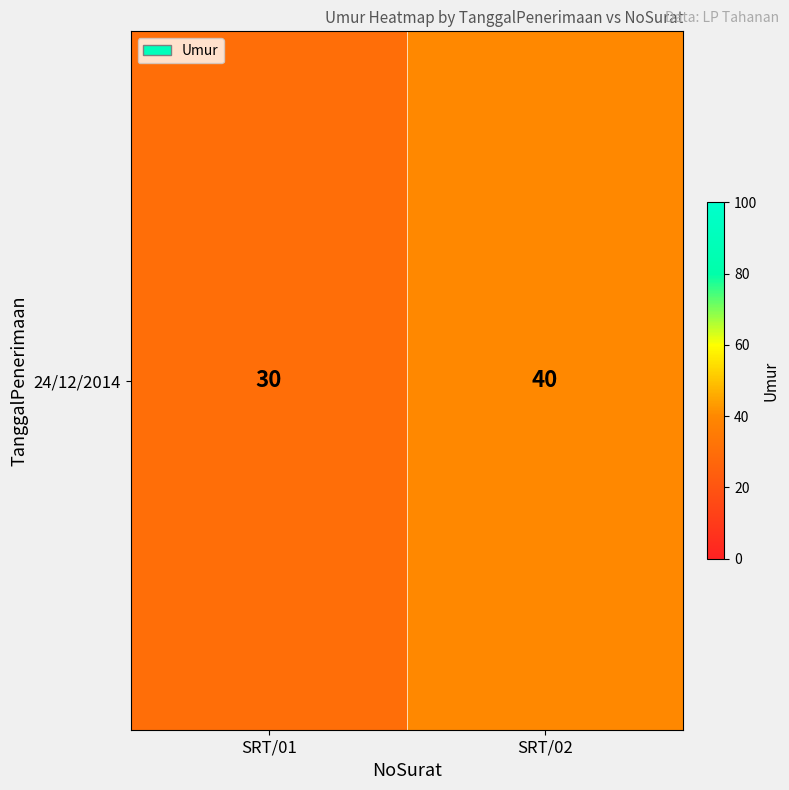

What is the difference between the values at SRT/01 and SRT/02?

10